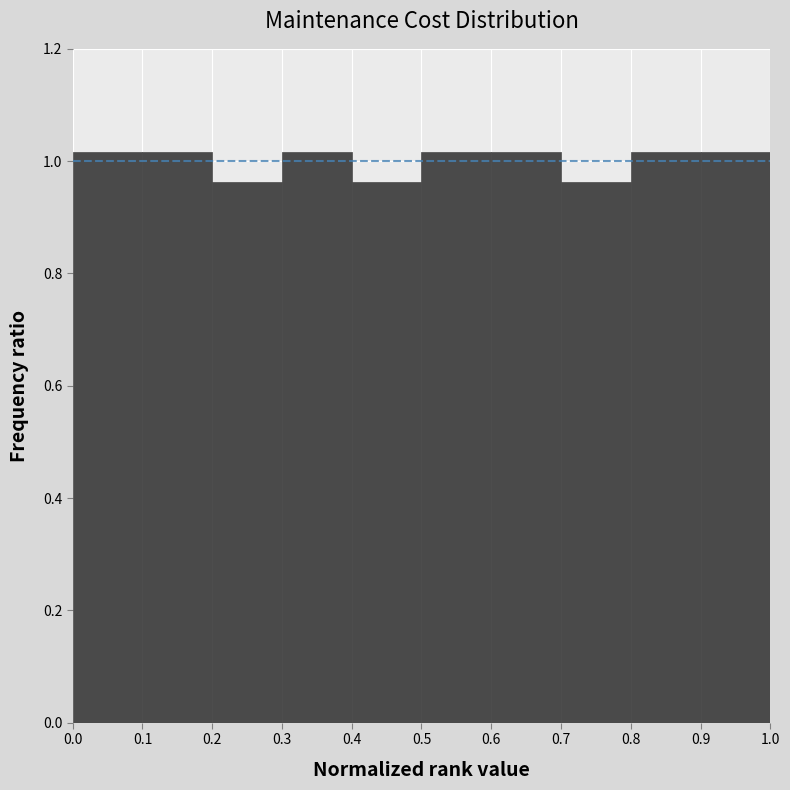

Reading left to right, transcribe this chart: for each bar, give the range it covers on the x-axis and its height. The values are not printed on the chart, so give them approximately, as read against the axis.

0.0 to 0.1: 1.02
0.1 to 0.2: 1.02
0.2 to 0.3: 0.96
0.3 to 0.4: 1.02
0.4 to 0.5: 0.96
0.5 to 0.6: 1.02
0.6 to 0.7: 1.02
0.7 to 0.8: 0.96
0.8 to 0.9: 1.02
0.9 to 1.0: 1.02